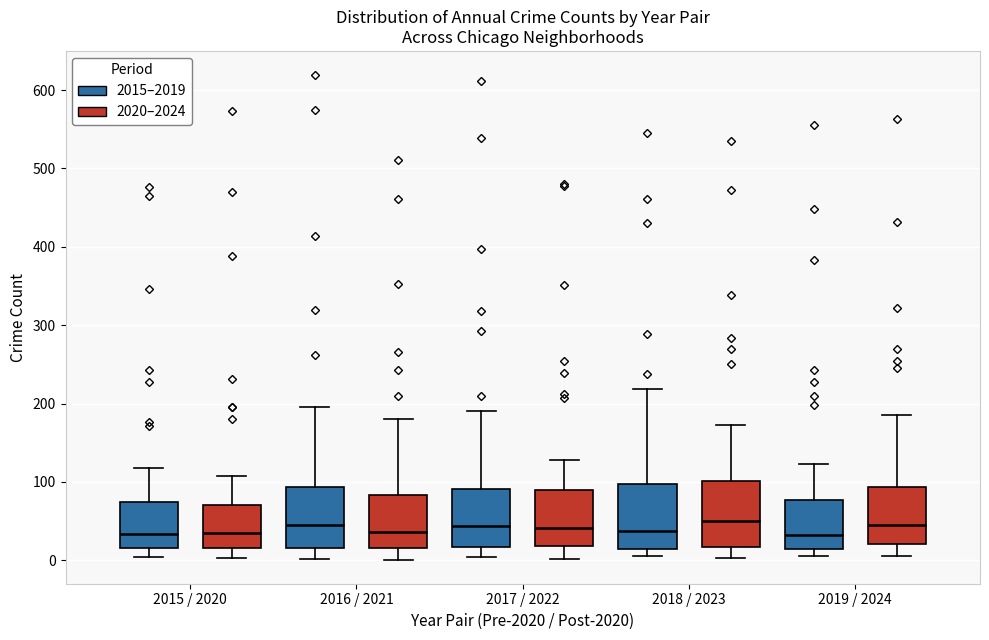

Where does the upper whisker of the box for 2018 / 2023 (2020–2024) end on the y-axis? The values are not printed on the chart, so give them approximately, as read against the axis.

170